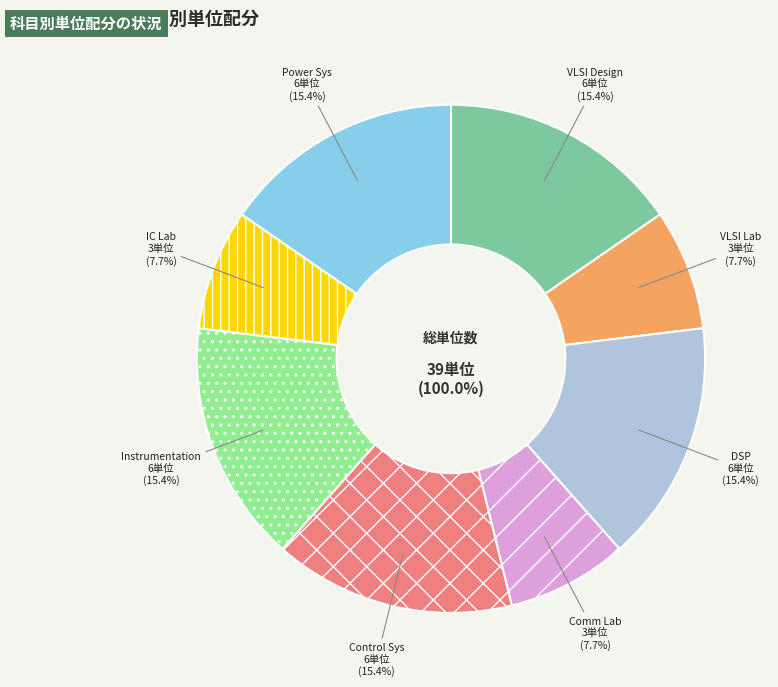

Do EE370 Electronic Instrumentation and EE380 Electrical Power Systems together represent more than half of the pie?

No